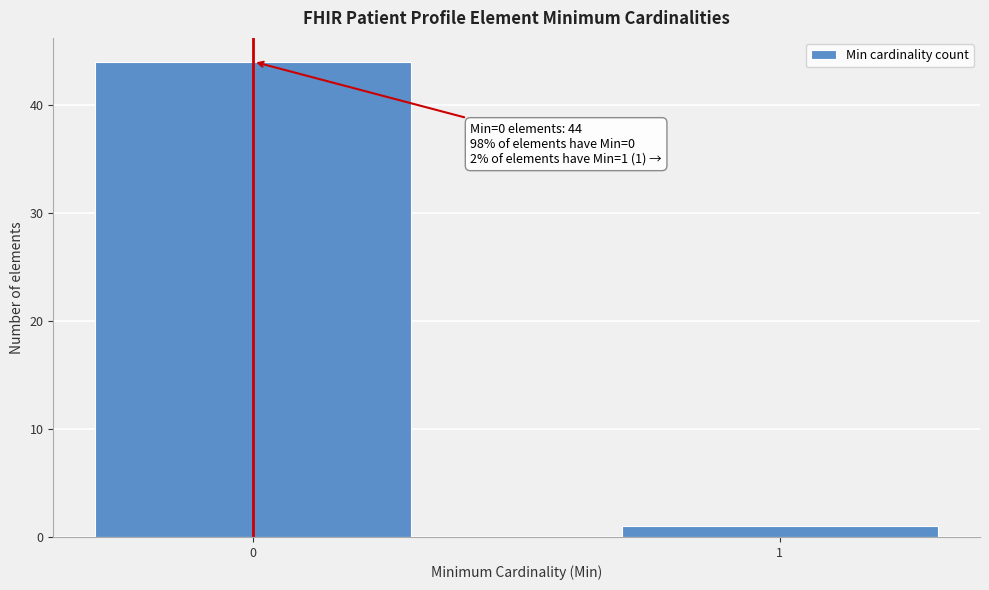

Reading left to right, extract all data points from this chart.

0=44	1=1